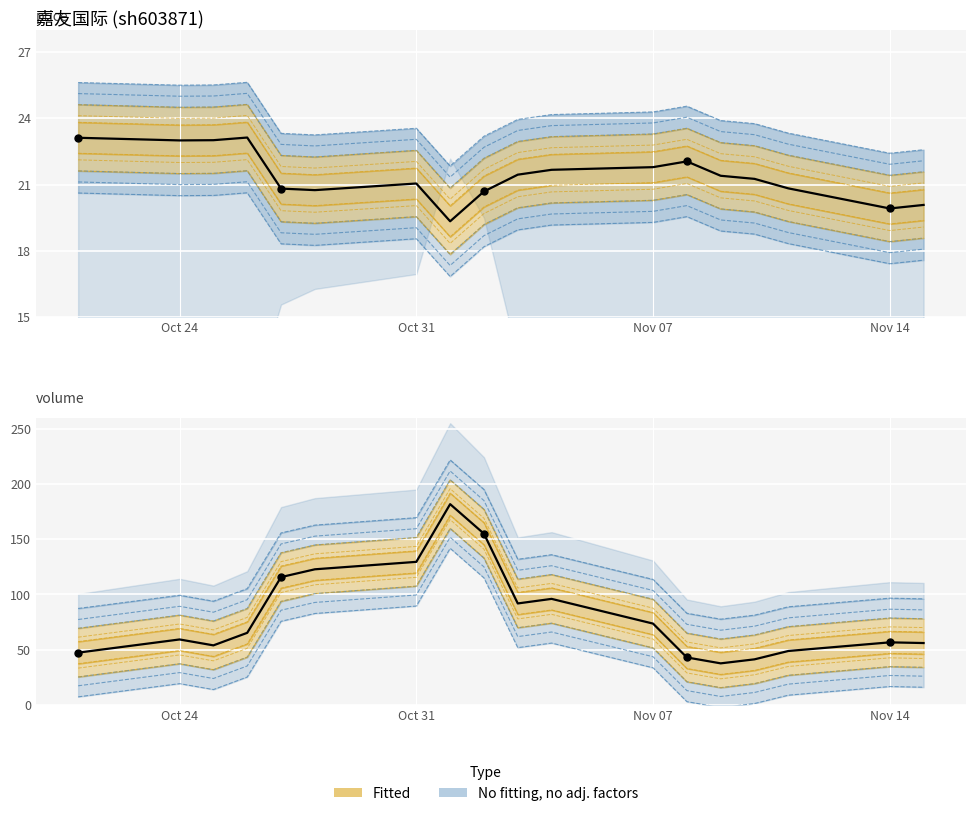

Which series reaches the maximum Y coordinate?

volume (k)